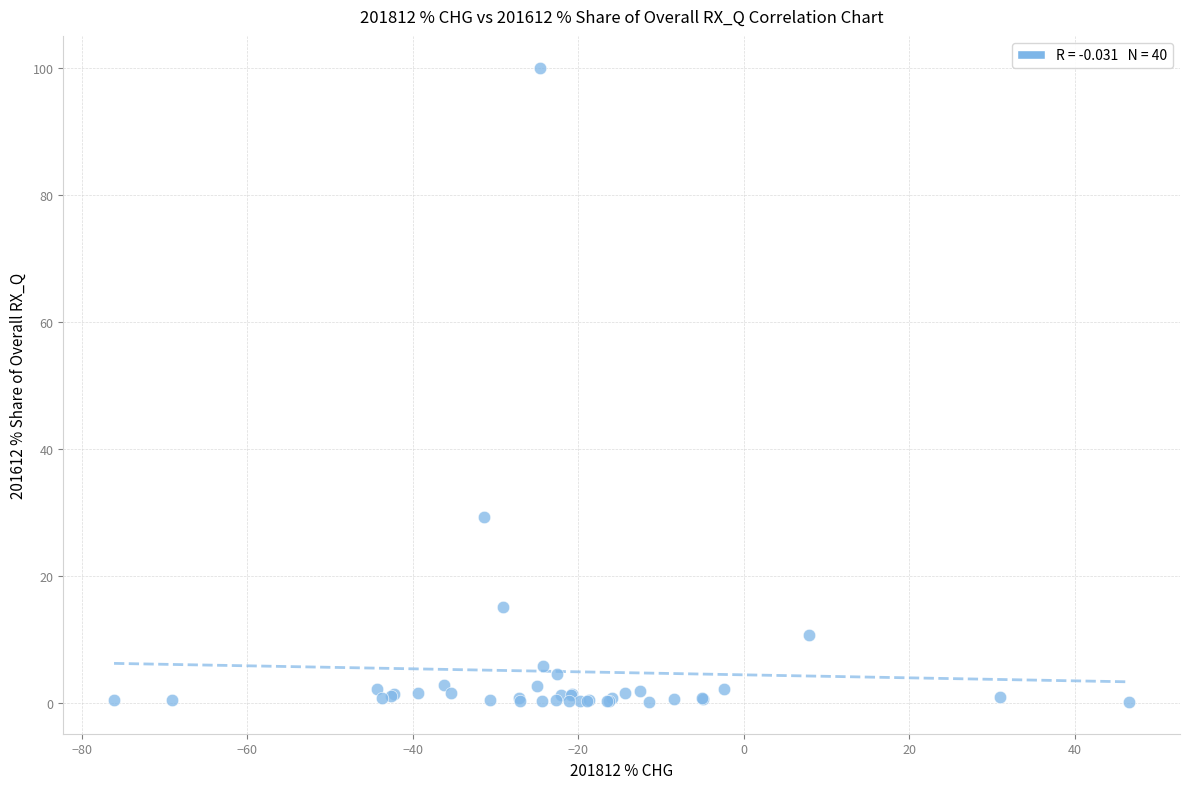

What Y value in the scatter plot is closest to 50?

29.2